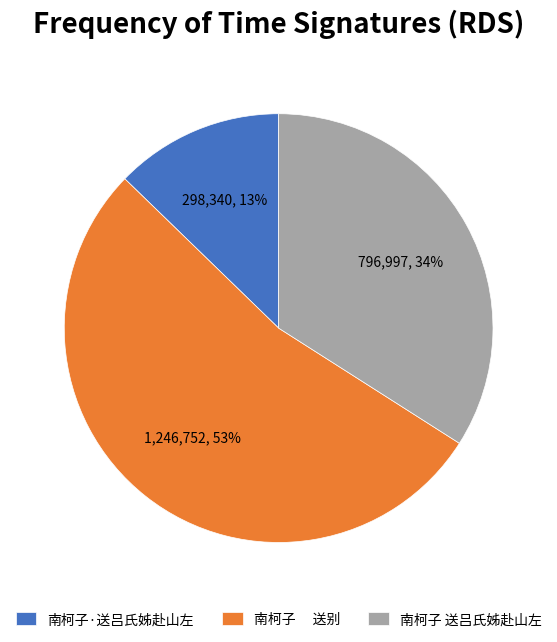

Which category accounts for the majority?

南柯子 送别